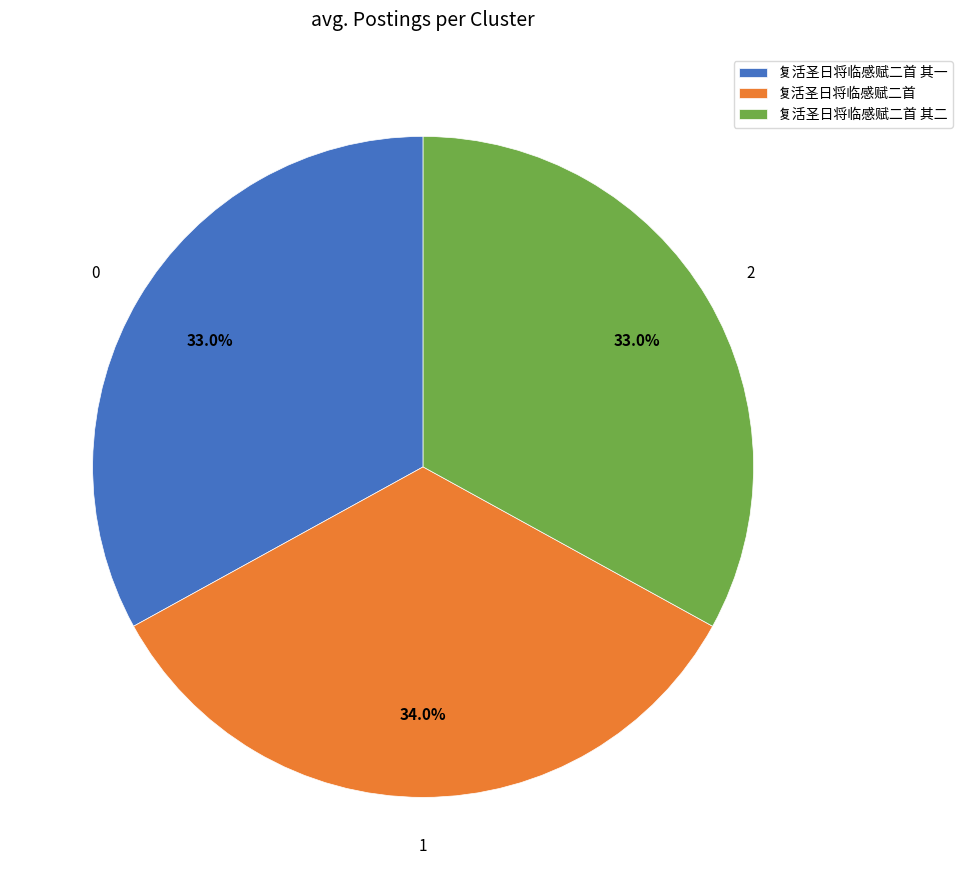

To the nearest percent, what is the average slice percentage?

33%